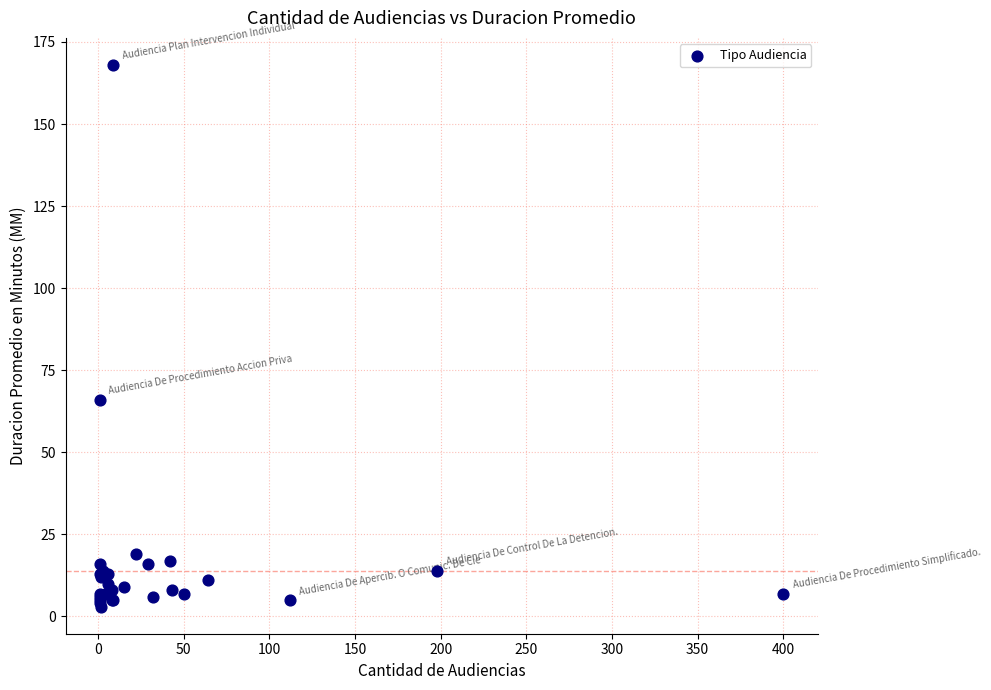

What Y value in the scatter plot is closest to 85?

66